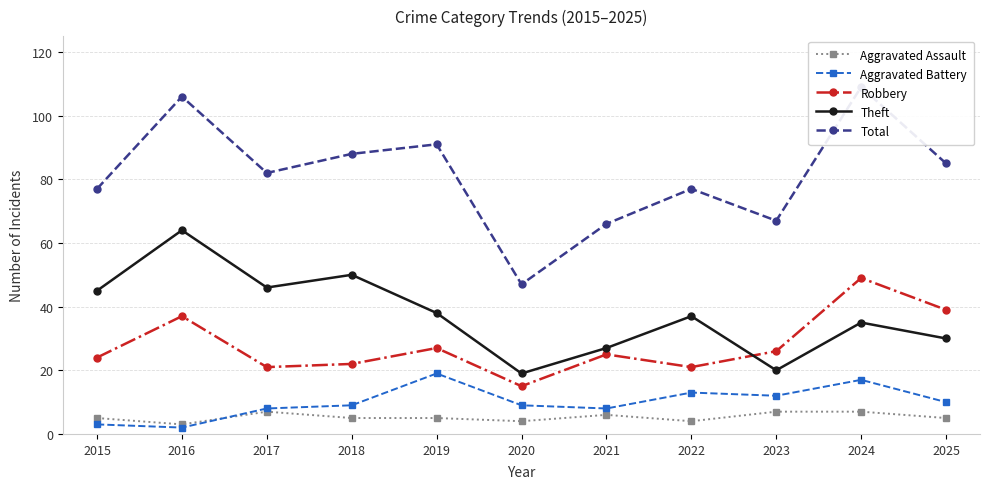

True or false: Aggravated Assault and Theft cross at least once.

False